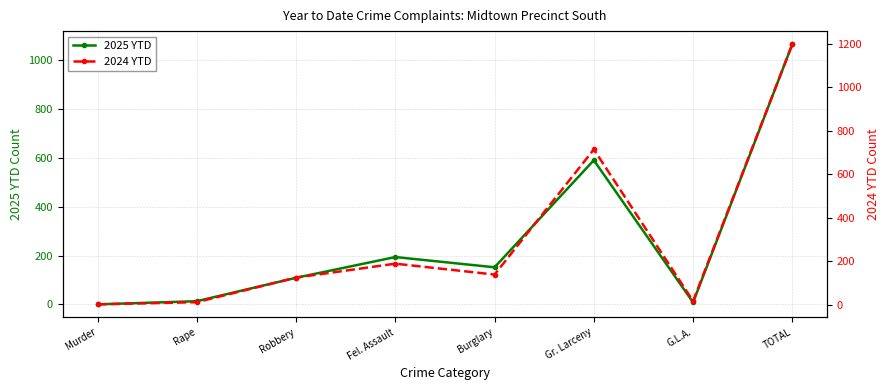

Which label corresponds to the largest value in the chart?

TOTAL